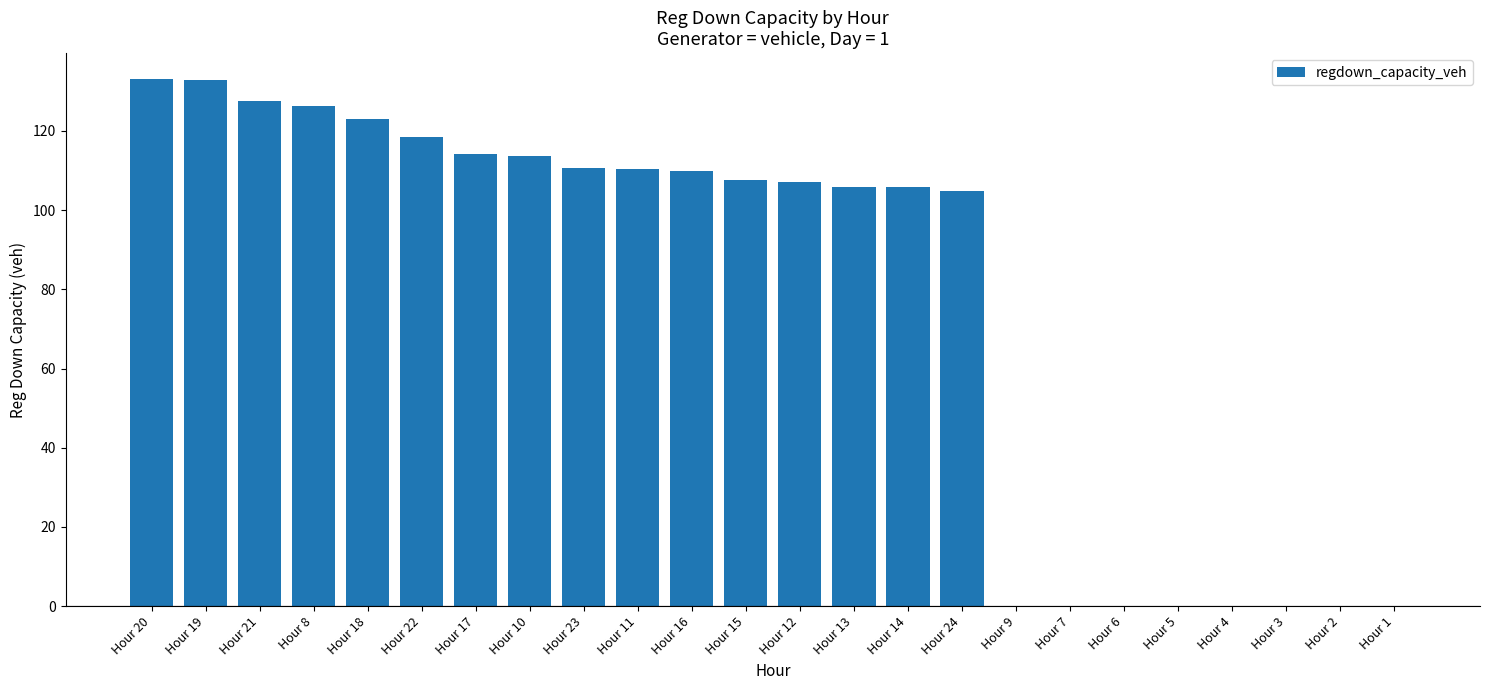

Are the bars horizontal?

No